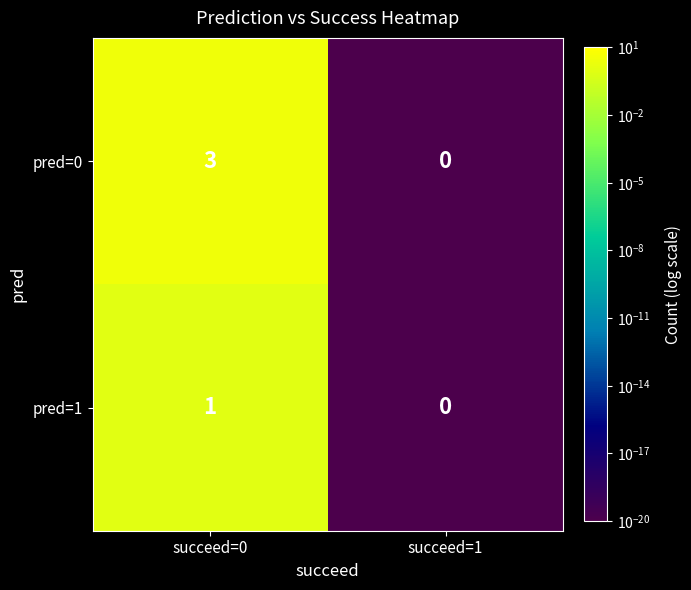

What value does the pred=0 series have at succeed=0?

3